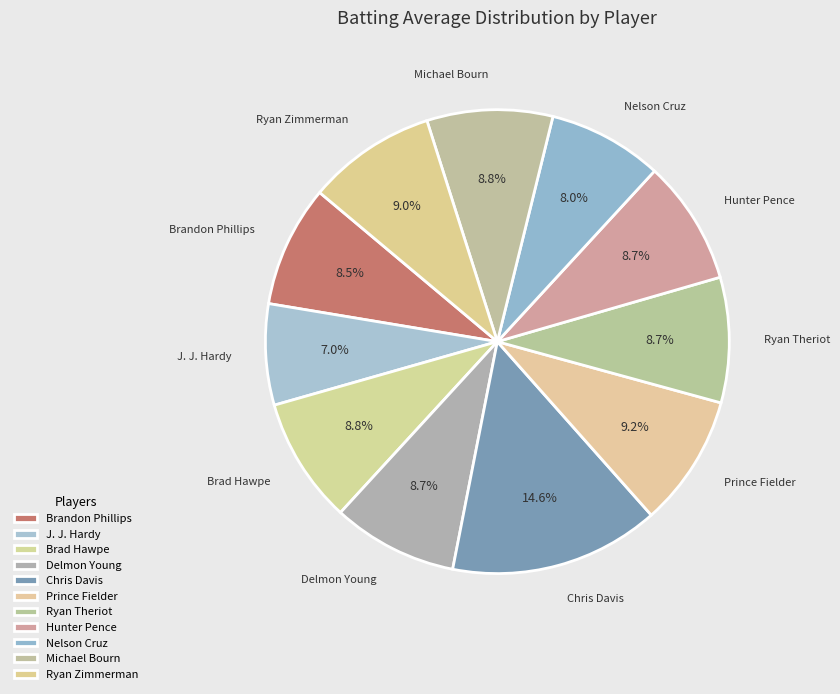

What is the largest slice in the pie chart?

Chris Davis